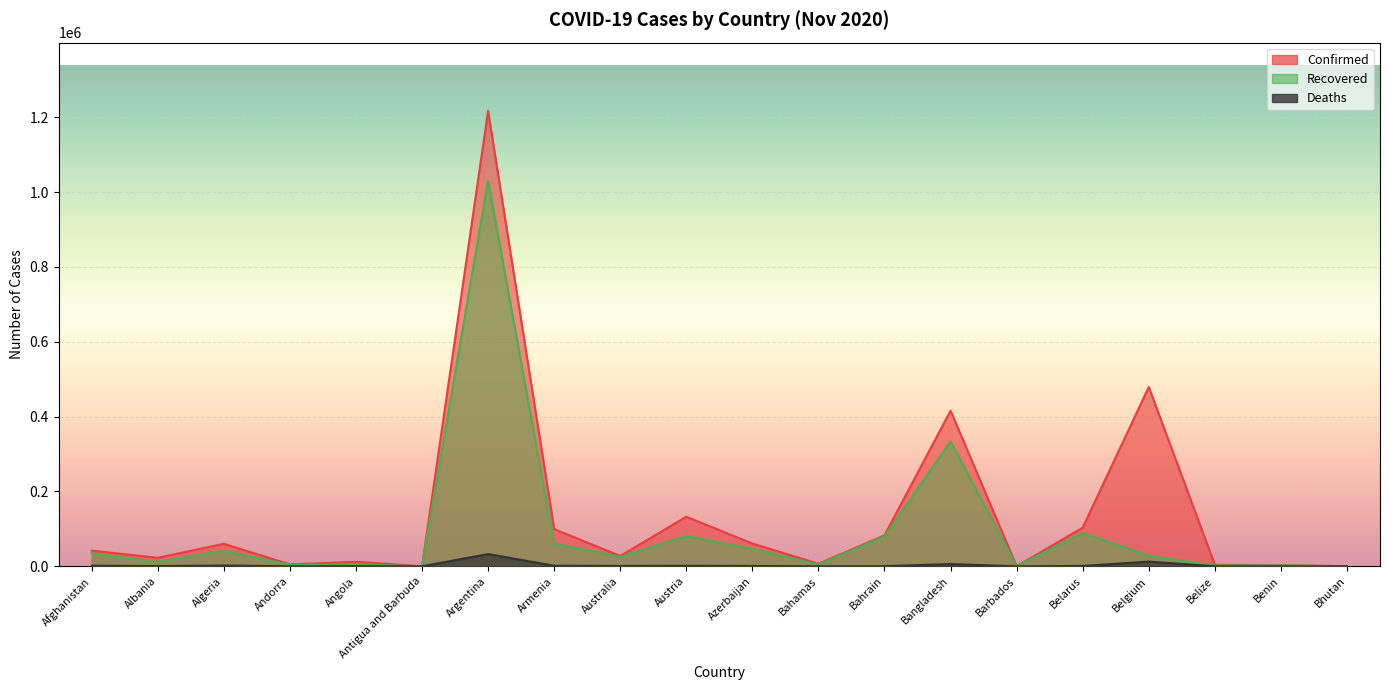

What is the difference between the second highest and second lowest values in the Recovered series?

333364